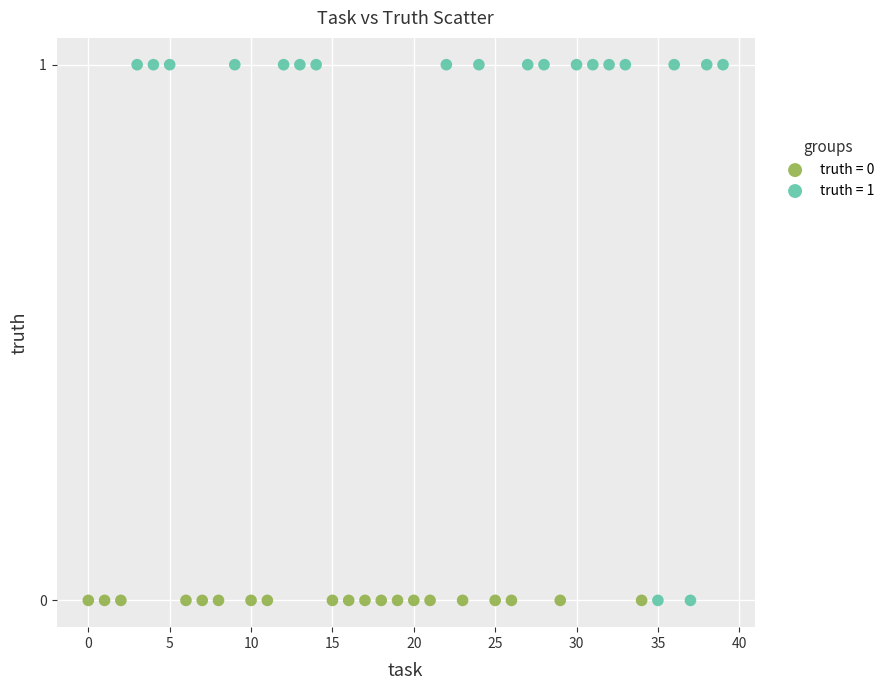

Which series reaches the maximum Y coordinate?

truth = 1